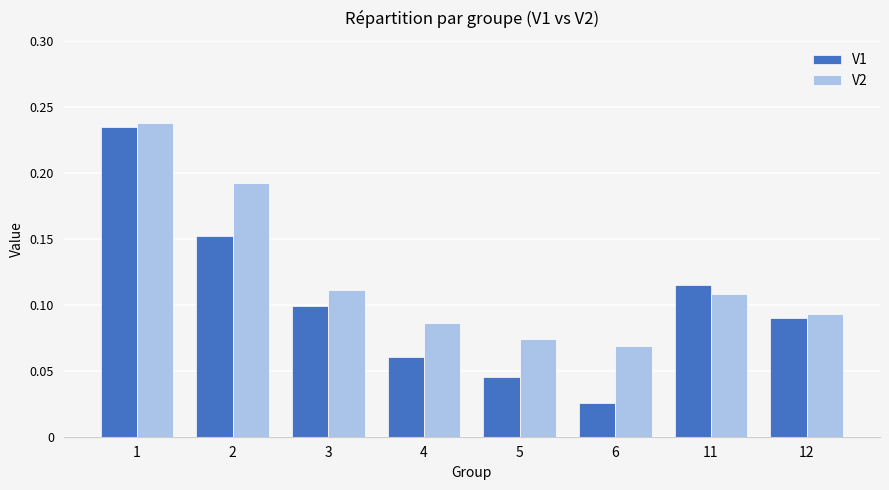

At 11, list the series in order from largest to smallest.

V1, V2